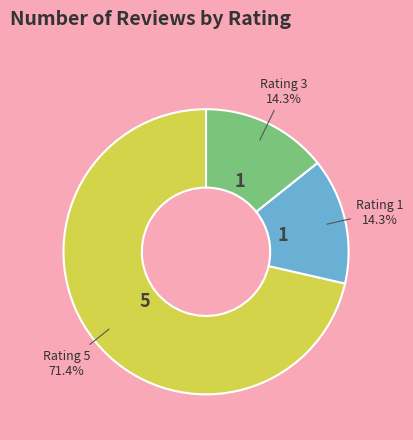

Is there any slice that represents more than half of the pie?

Yes